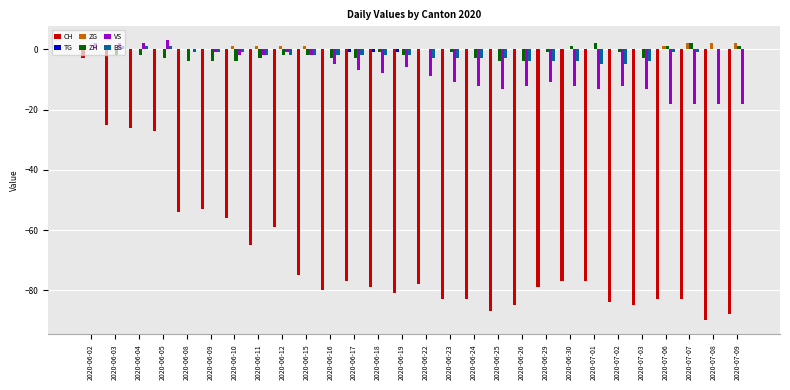

Does the chart contain stacked bars?

No